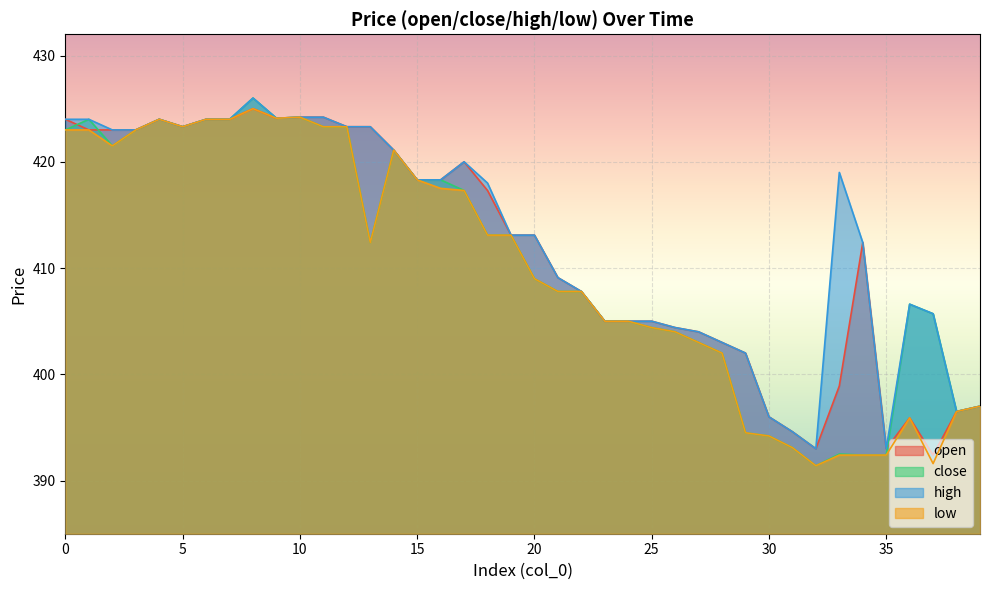

Rank the series at 11 from lowest to highest value.

close, low, open, high